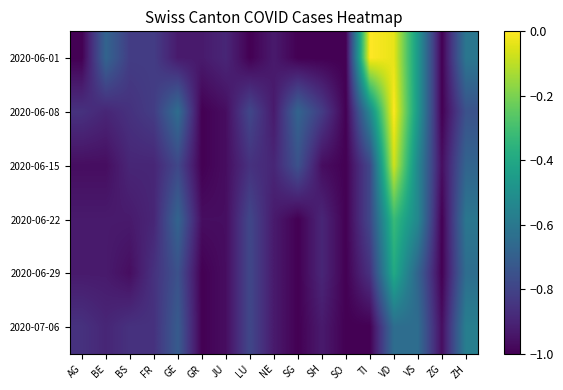

Reading left to right, extract all data points from this chart.

2020-06-01: AG=-1.0	BE=-0.7	BS=-0.8	FR=-0.8	GE=-0.9	GR=-0.9	JU=-0.9	LU=-1.0	NE=-0.9	SG=-1.0	SH=-1.0	SO=-1.0	TI=0.0	VD=-0.0	VS=-0.5	ZG=-1.0	ZH=-0.6
2020-06-08: AG=-0.9	BE=-0.9	BS=-0.9	FR=-0.8	GE=-0.6	GR=-1.0	JU=-1.0	LU=-0.8	NE=-0.9	SG=-0.7	SH=-0.8	SO=-1.0	TI=-0.5	VD=0.0	VS=-0.5	ZG=-1.0	ZH=-0.7
2020-06-15: AG=-1.0	BE=-1.0	BS=-0.9	FR=-0.9	GE=-0.8	GR=-1.0	JU=-1.0	LU=-0.9	NE=-0.9	SG=-0.7	SH=-1.0	SO=-1.0	TI=-0.8	VD=-0.1	VS=-0.5	ZG=-1.0	ZH=-0.7
2020-06-22: AG=-0.9	BE=-0.9	BS=-0.9	FR=-0.9	GE=-0.7	GR=-1.0	JU=-1.0	LU=-0.8	NE=-0.9	SG=-1.0	SH=-0.9	SO=-1.0	TI=-0.8	VD=-0.3	VS=-0.5	ZG=-1.0	ZH=-0.6
2020-06-29: AG=-0.9	BE=-0.9	BS=-1.0	FR=-0.9	GE=-0.7	GR=-1.0	JU=-1.0	LU=-0.8	NE=-0.9	SG=-1.0	SH=-0.9	SO=-1.0	TI=-0.9	VD=-0.4	VS=-0.7	ZG=-1.0	ZH=-0.6
2020-07-06: AG=-0.9	BE=-0.9	BS=-0.9	FR=-0.9	GE=-0.7	GR=-1.0	JU=-1.0	LU=-0.8	NE=-0.9	SG=-1.0	SH=-0.9	SO=-1.0	TI=-1.0	VD=-0.6	VS=-0.6	ZG=-1.0	ZH=-0.6